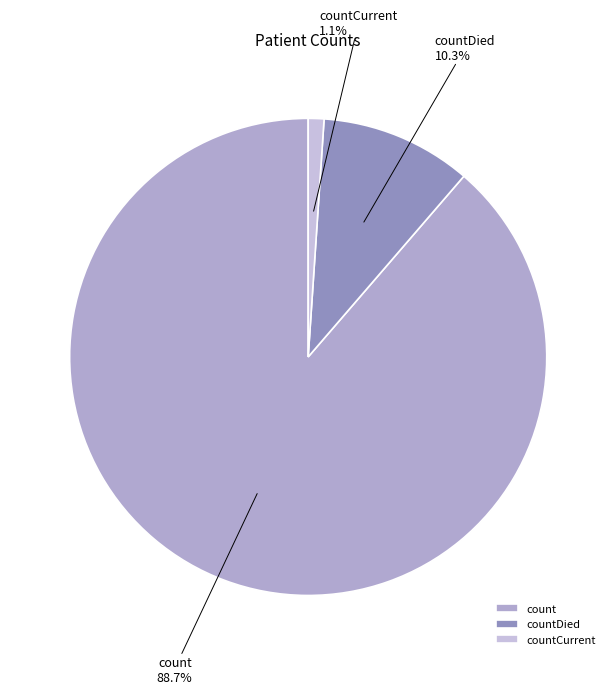

Is the sum of countDied and countCurrent greater than half?

No